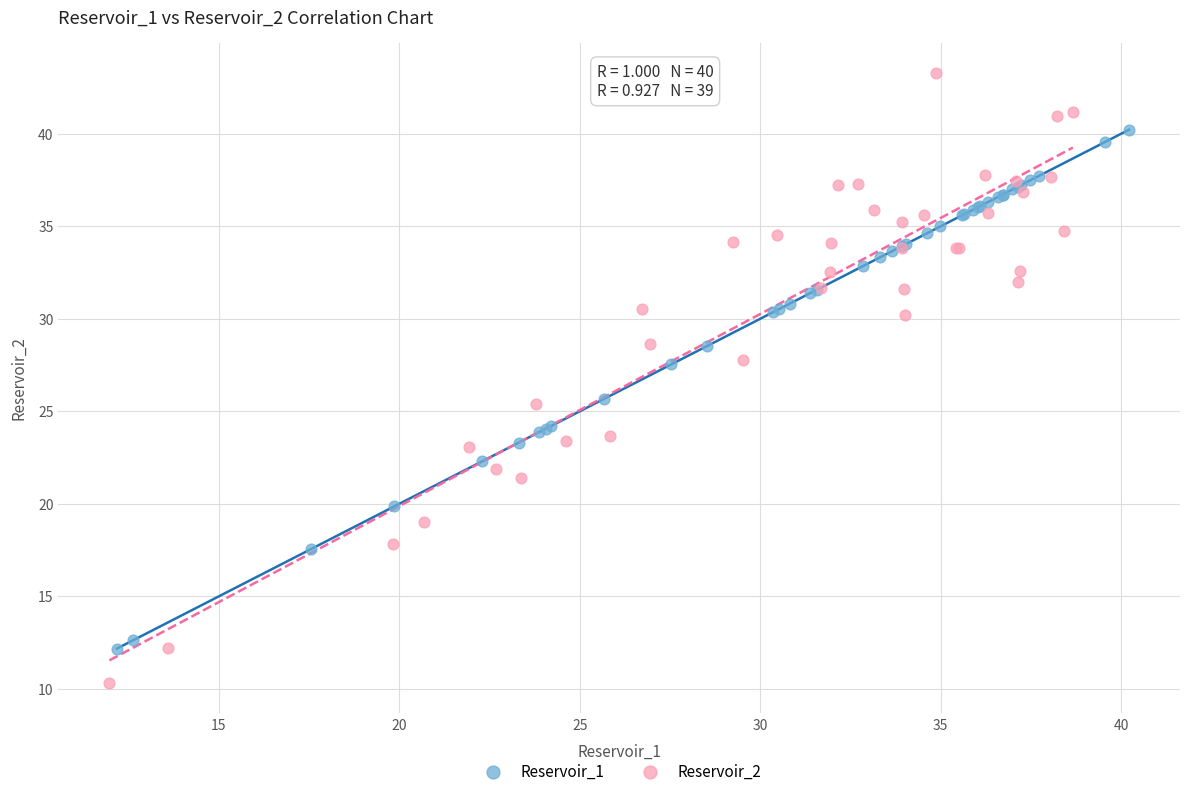

Which series contains the highest Y value?

Reservoir_2